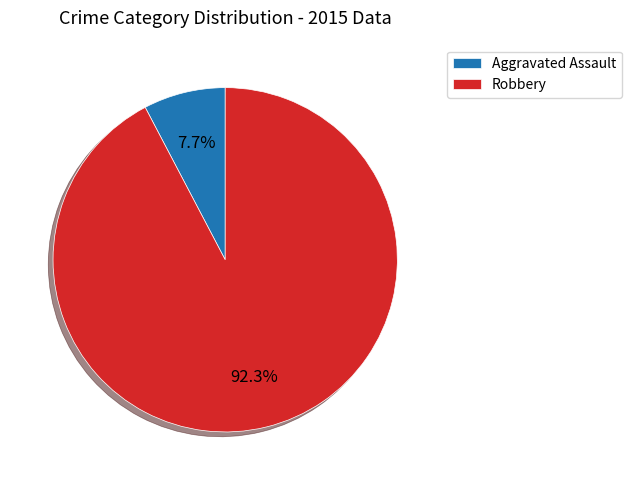

What percentage is the Robbery slice, to the nearest percent?

92%